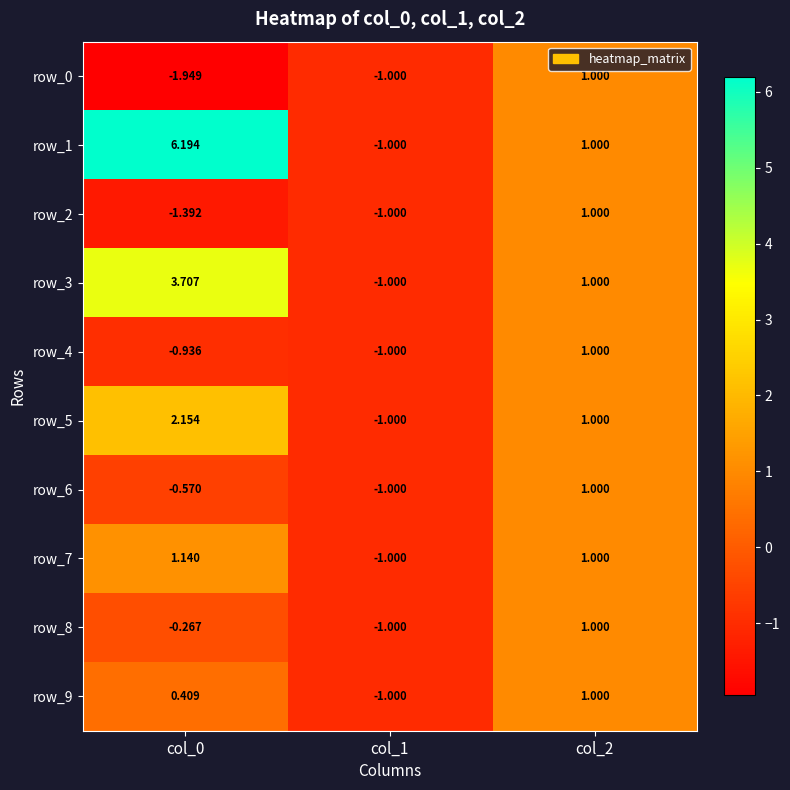

Is the value of row_6 at col_1 greater than the value of row_9 at col_2?

No